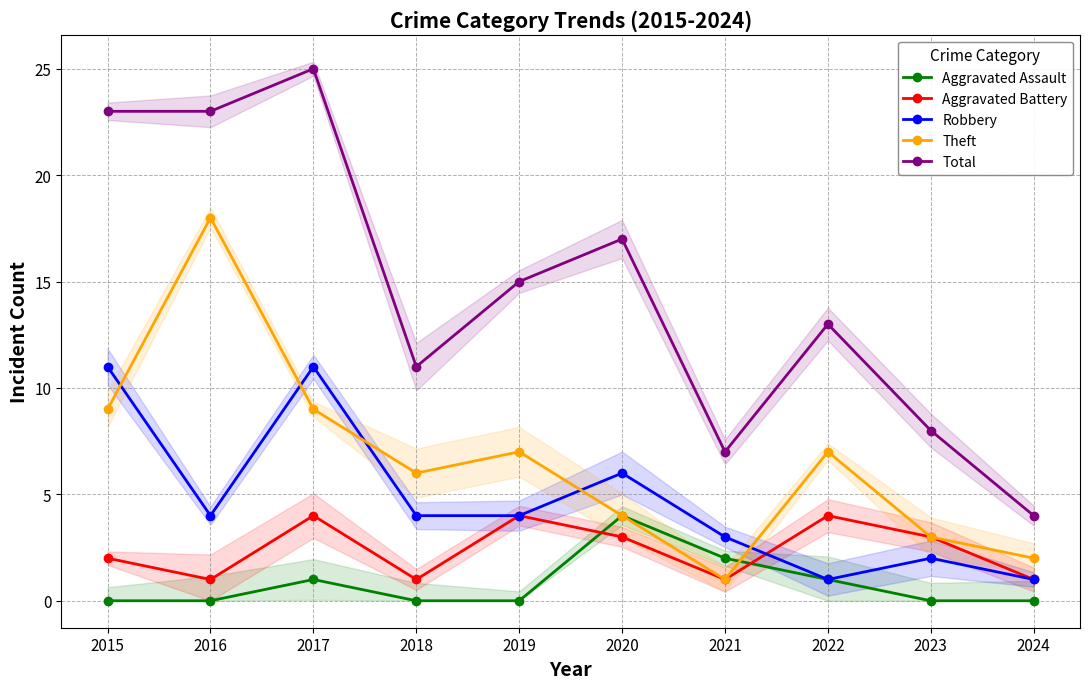

What is the approximate value of Theft at 2021?

1